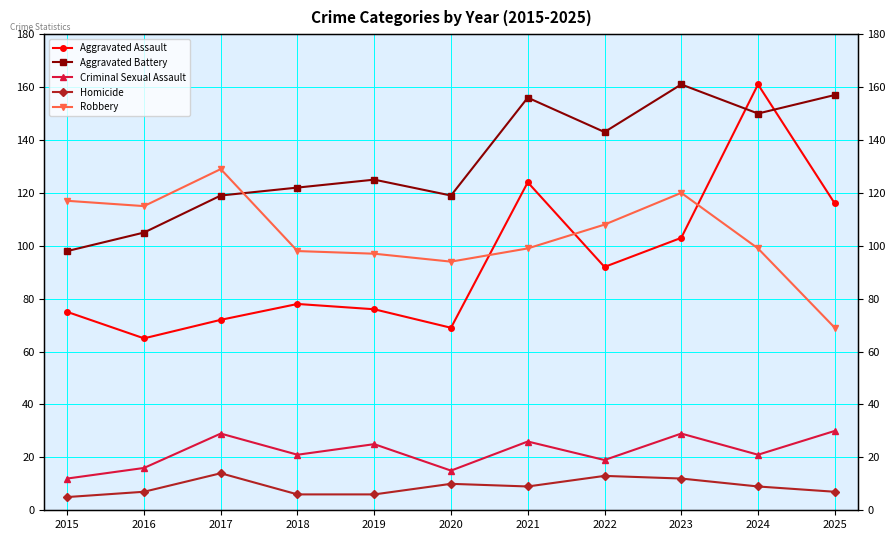

At 2022, list the series in order from largest to smallest.

Aggravated Battery, Robbery, Aggravated Assault, Criminal Sexual Assault, Homicide